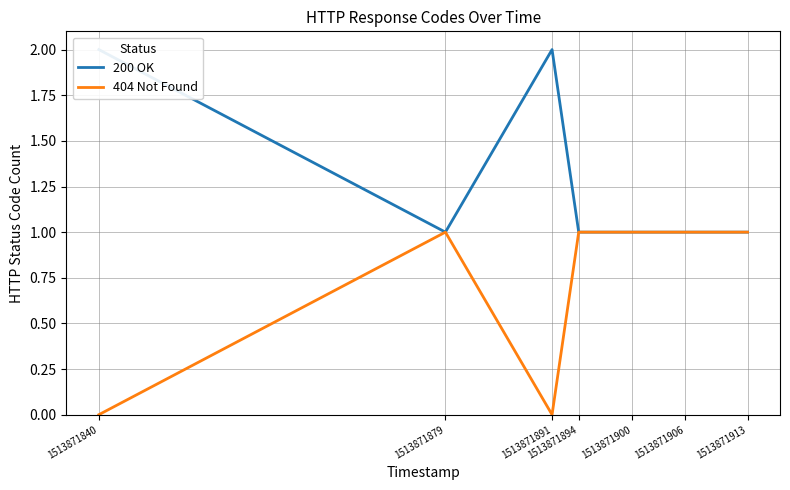

At which label is 200 OK closest to 1?

1513871879